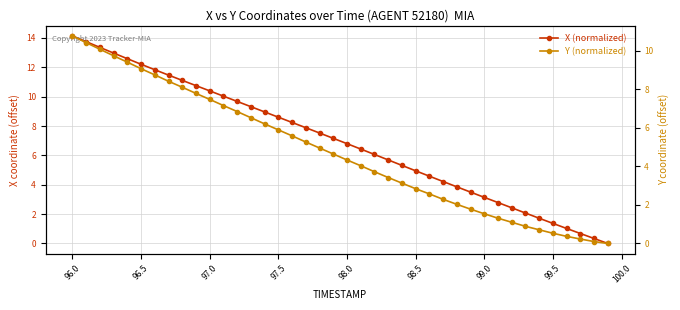

True or false: Y (normalized) has more than 0 points higher than both neighbors.

False